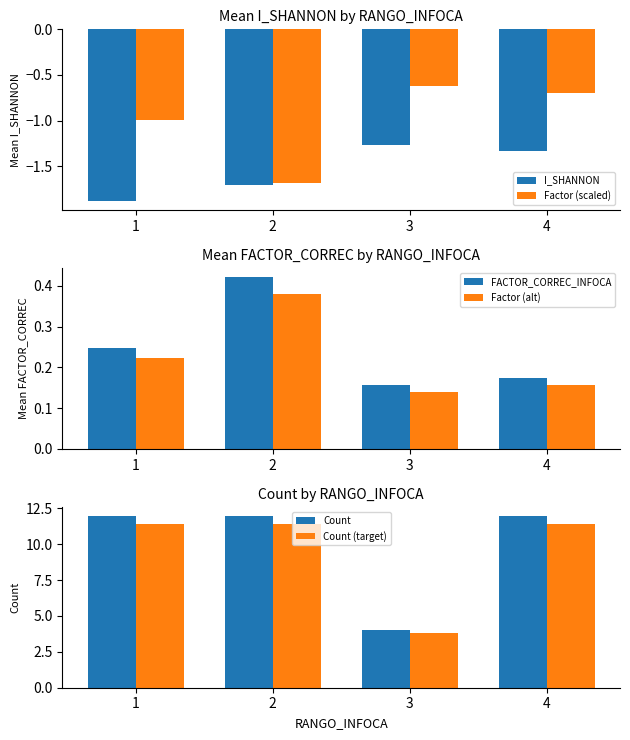

How many distinct data groups are displayed?

6